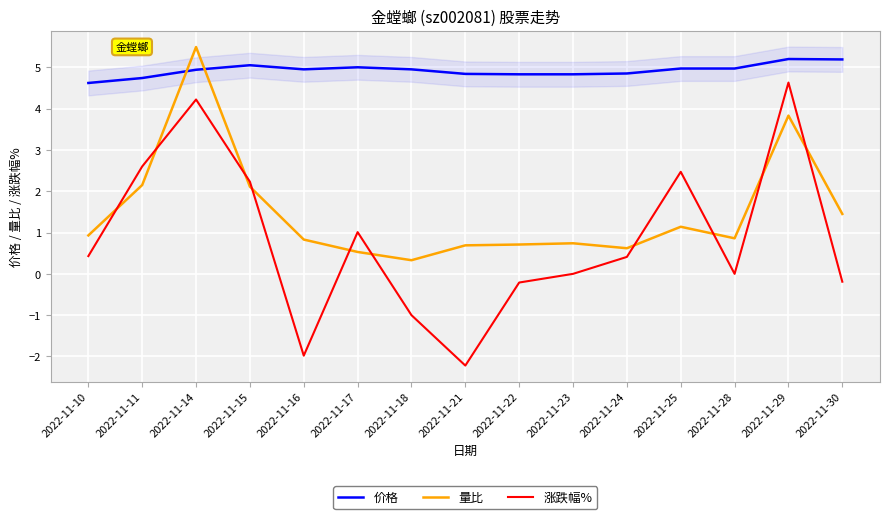

The 涨跌幅% series shows 0.1 at 2022-11-24. True or false?

False